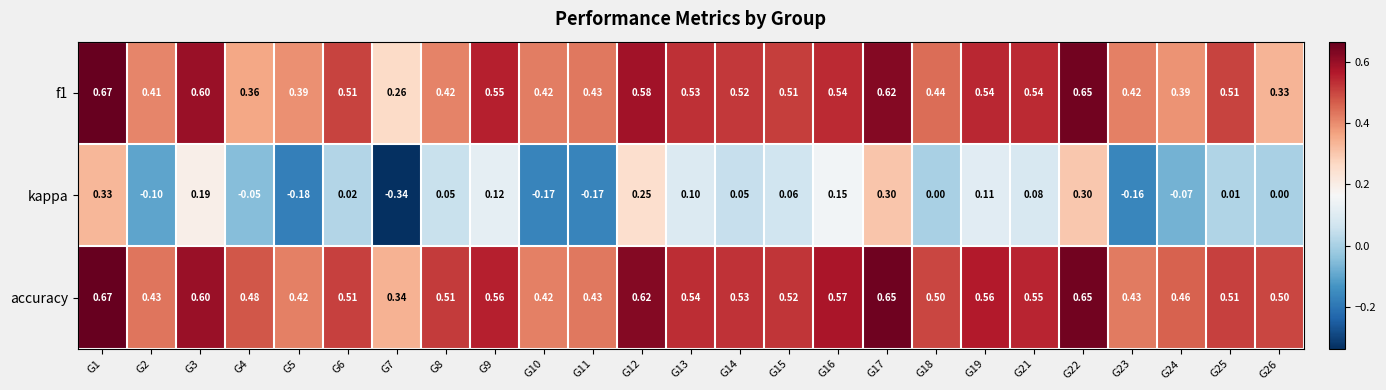

Which series changed the most between G1 and G19?

kappa